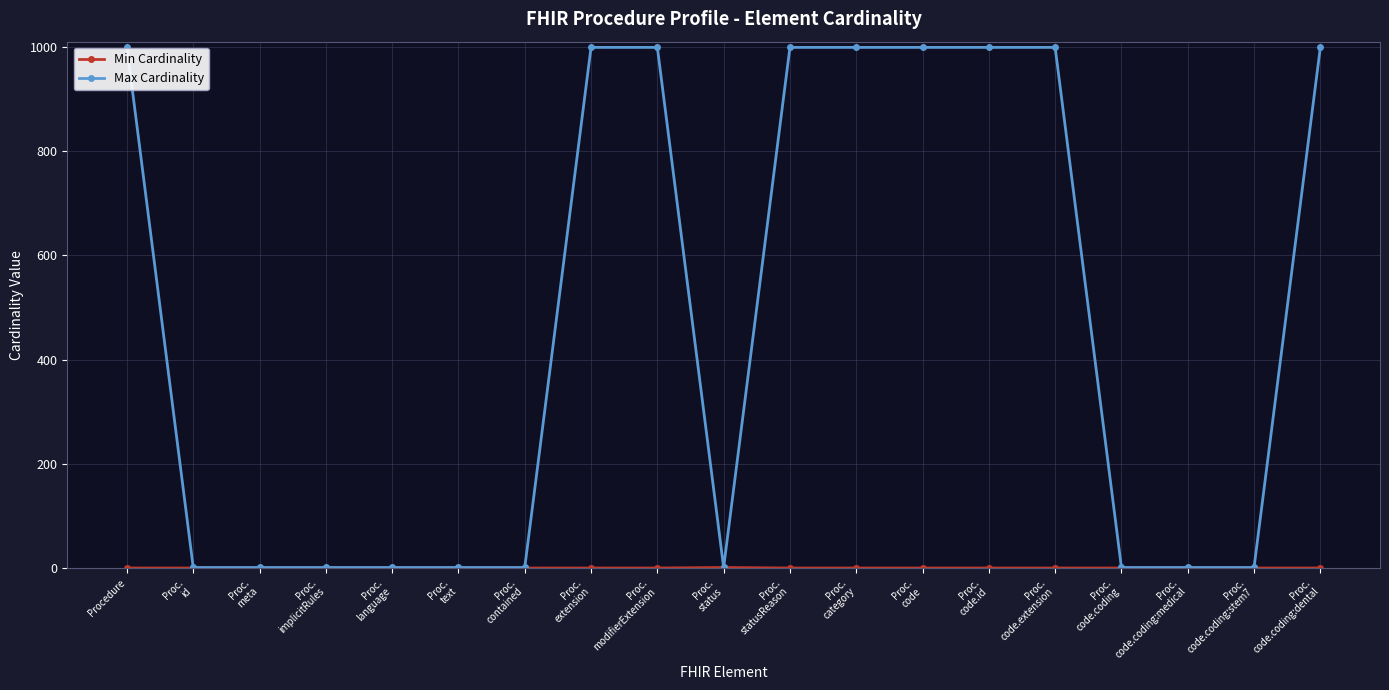

What is the greatest value displayed?

999